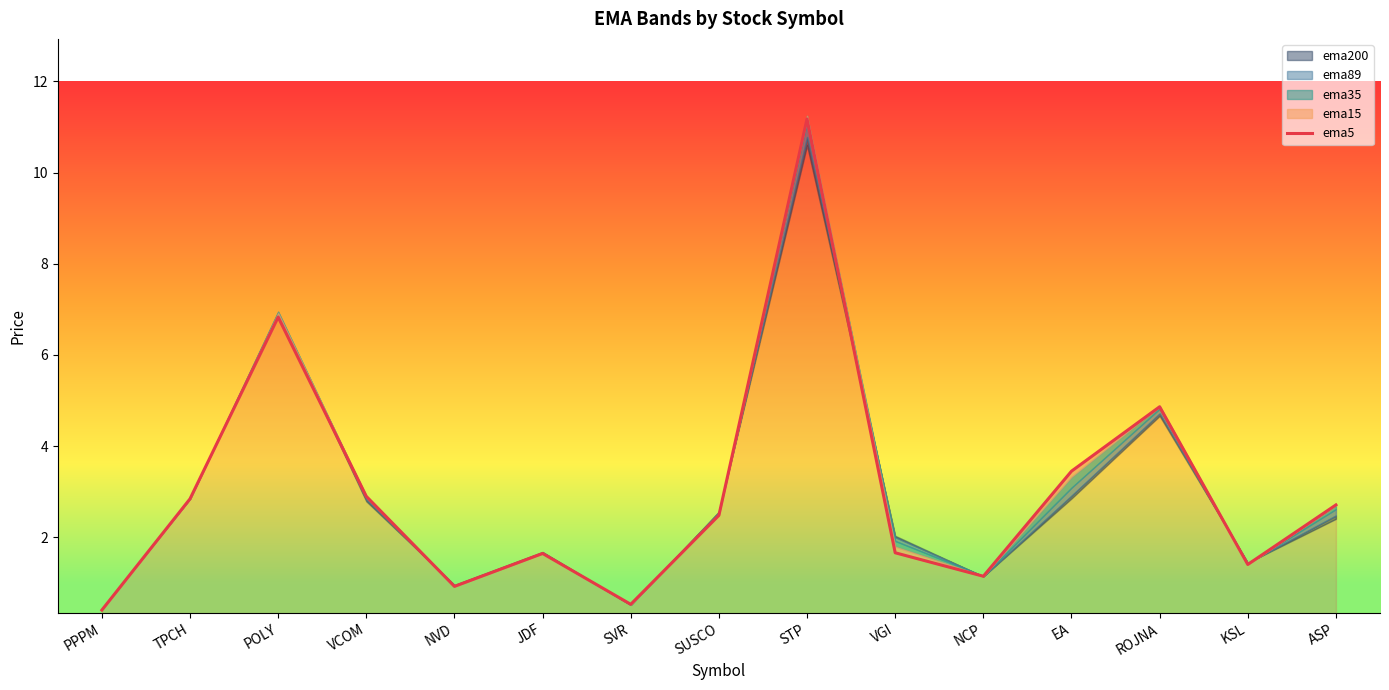

Rank the categories by value from lowest to highest.

PPPM, SVR, NVD, NCP, KSL, JDF, VGI, SUSCO, ASP, TPCH, VCOM, EA, ROJNA, POLY, STP